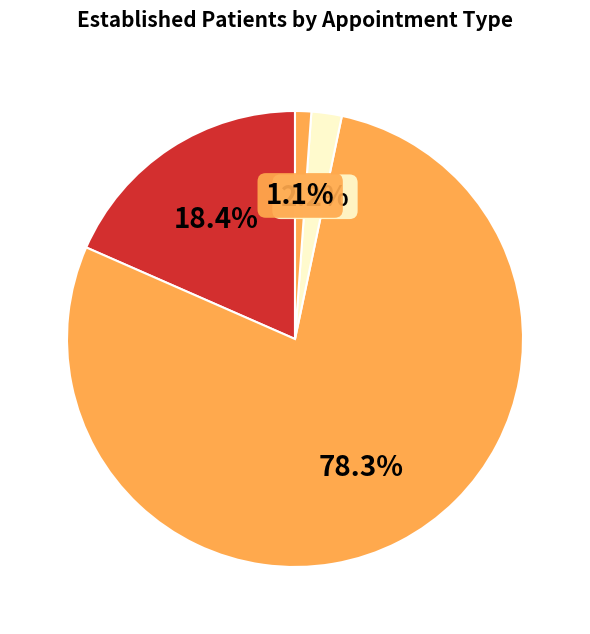

Count the number of slices in the pie.

4